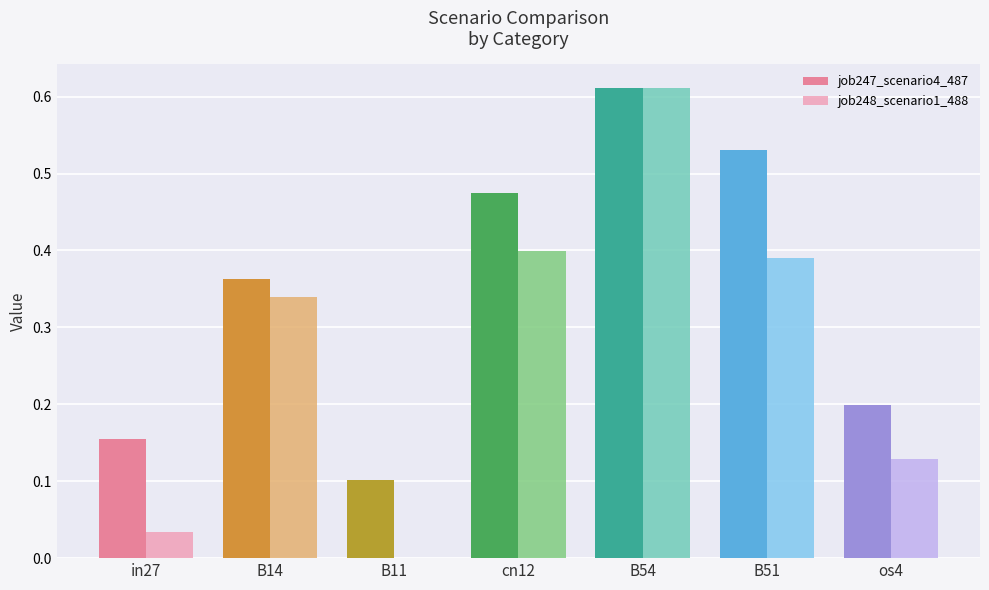

How many groups of bars are there?

7